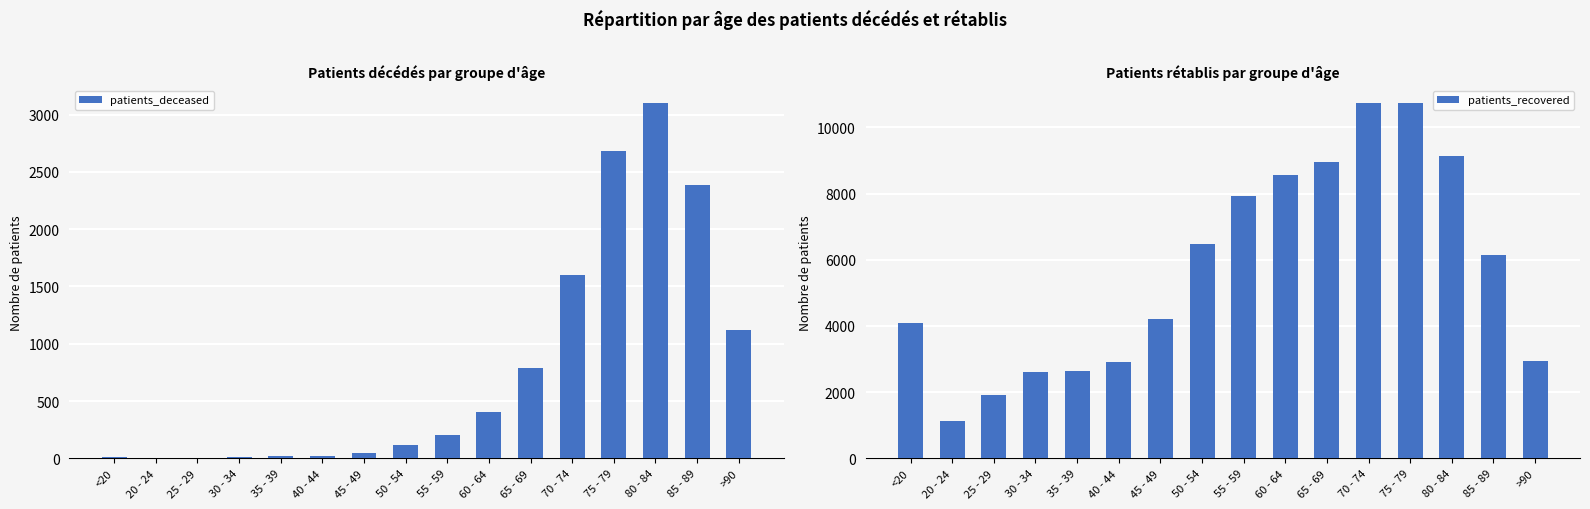

Rank the series by their average value, from lowest to highest.

patients_deceased, patients_recovered